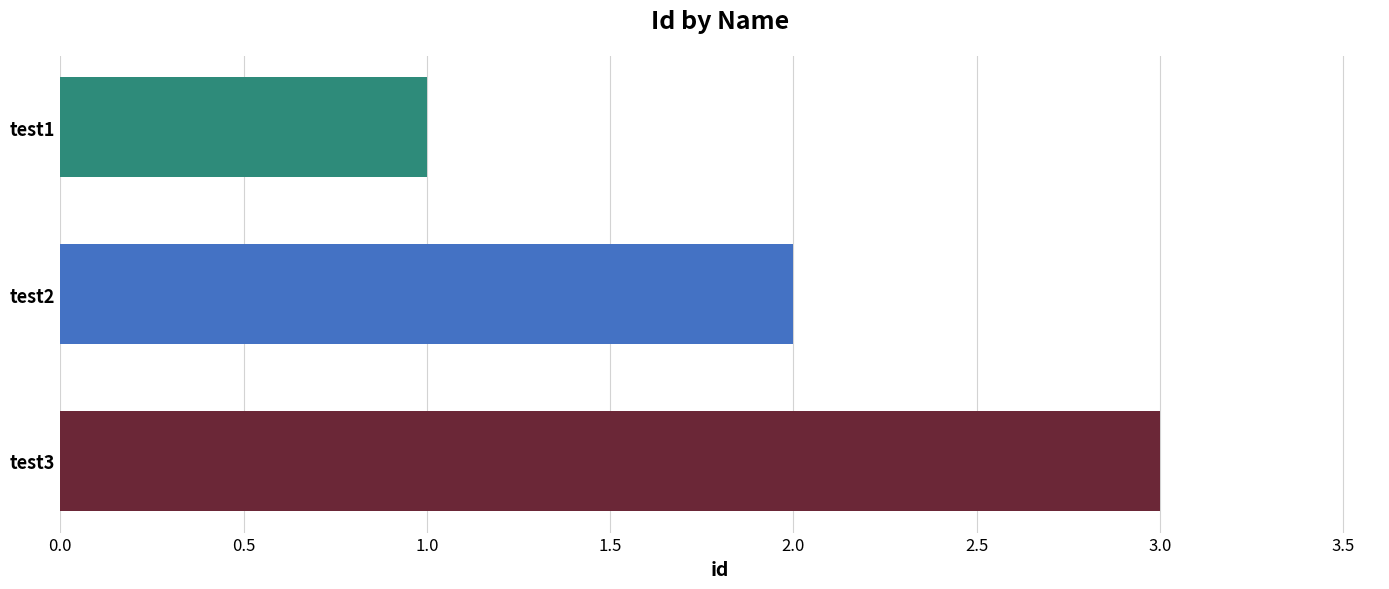

Count the number of categories in the chart.

3